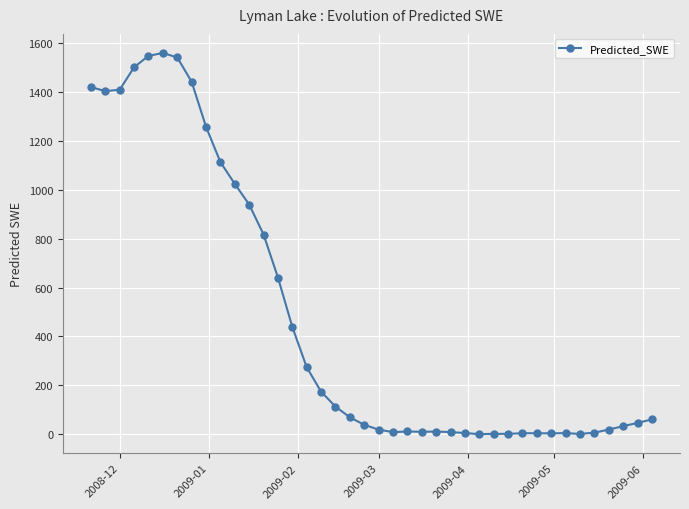

True or false: there are more than 1 points higher than both neighbors.

True